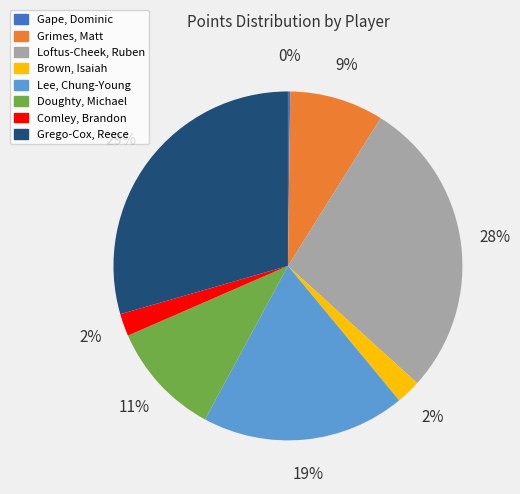

To the nearest percent, what is the average slice percentage?

12%